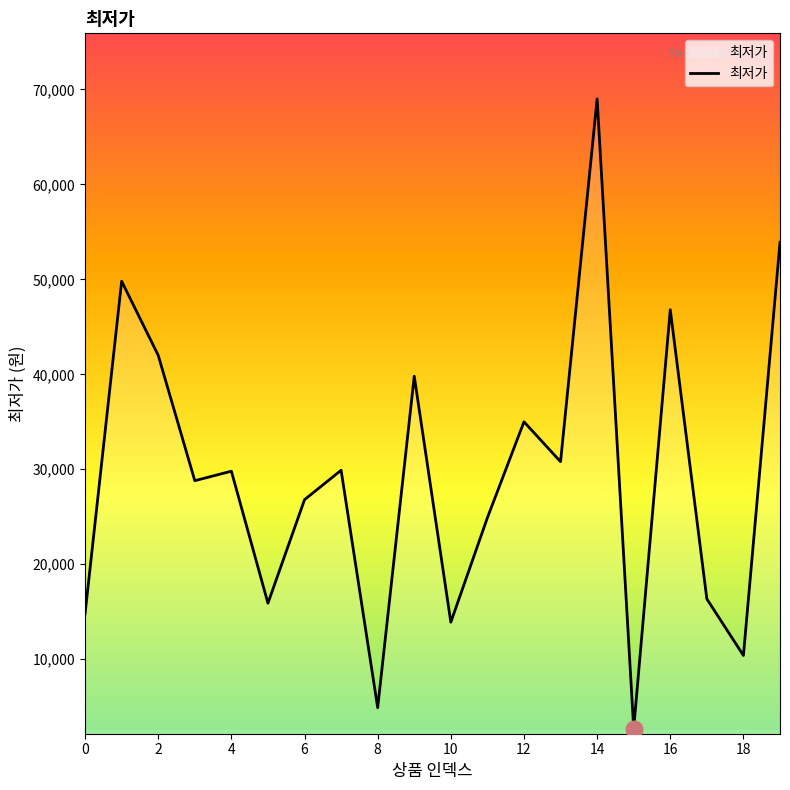

Does the chart have visible grid lines?

No